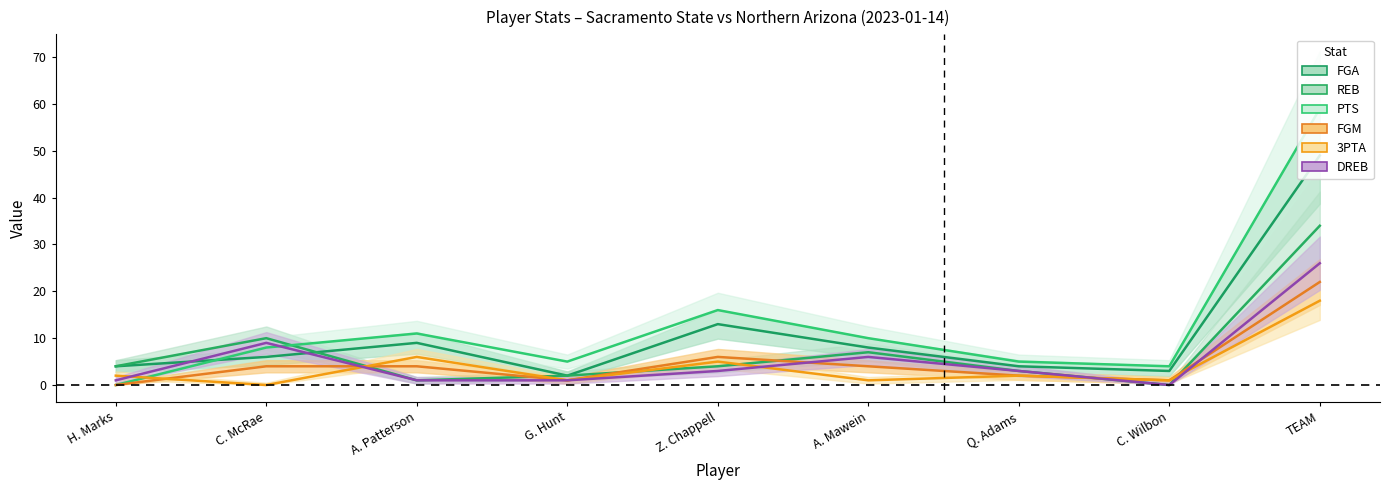

At C. McRae, list the series in order from smallest to largest.

3PTA, FGM, FGA, PTS, DREB, REB